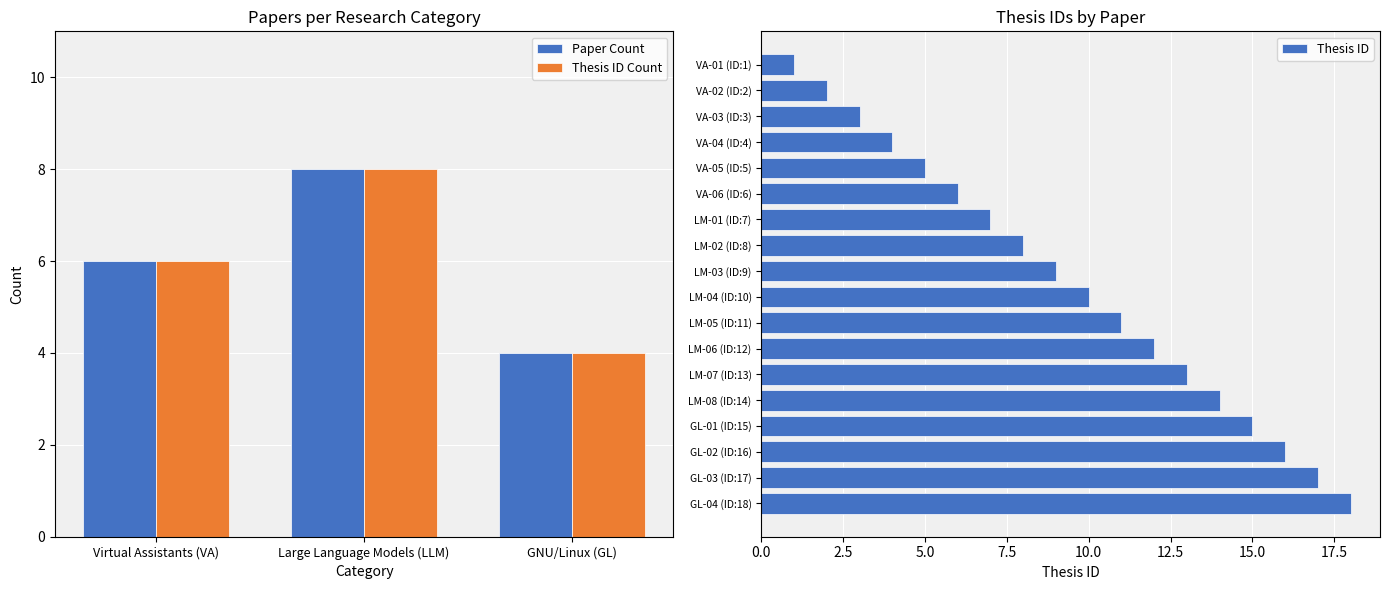

Which label corresponds to the smallest value in the chart?

GNU/Linux (GL)